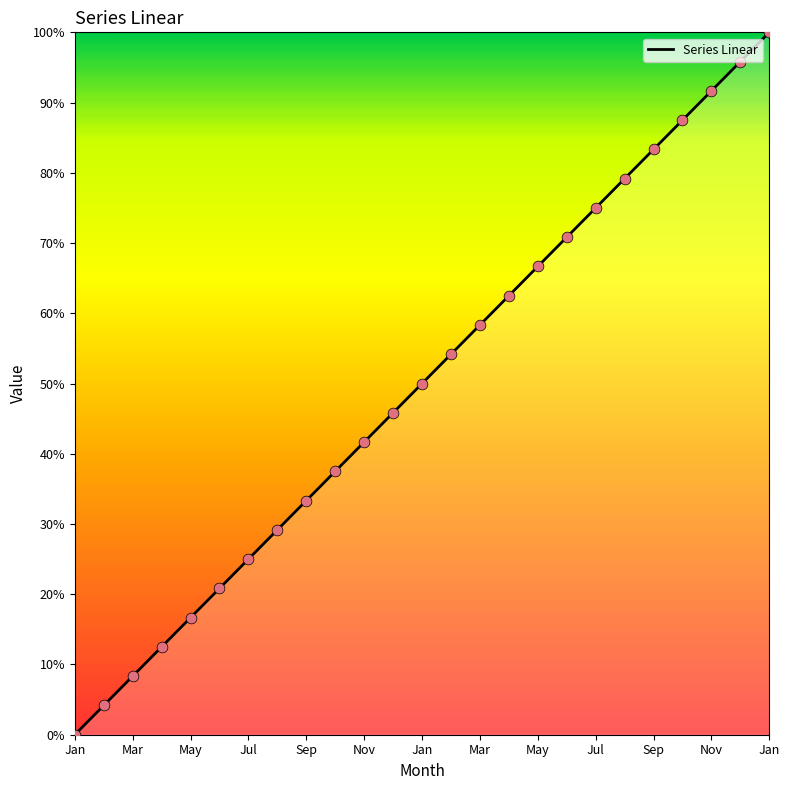

What is the maximum value shown in the chart?

100.0